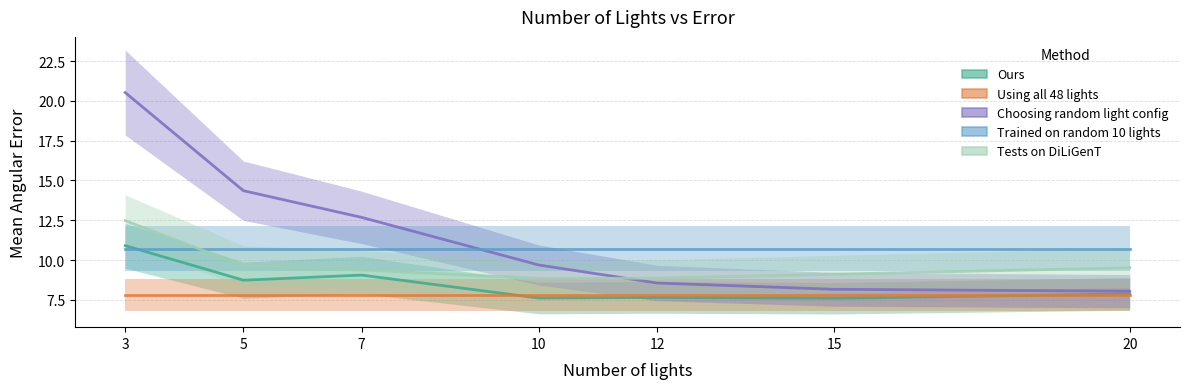

What is the average value of the Tests on DiLiGenT series?

9.7